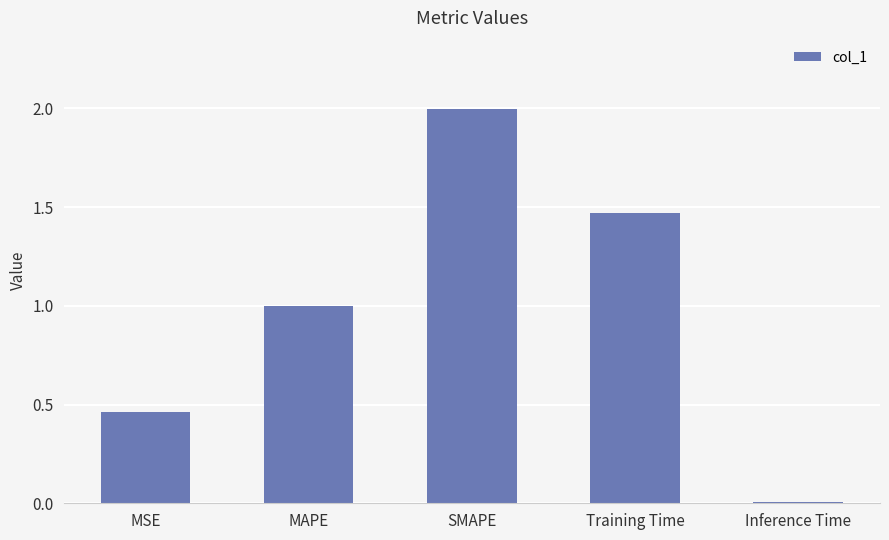

What is the difference between the values at SMAPE and Inference Time?

2.0